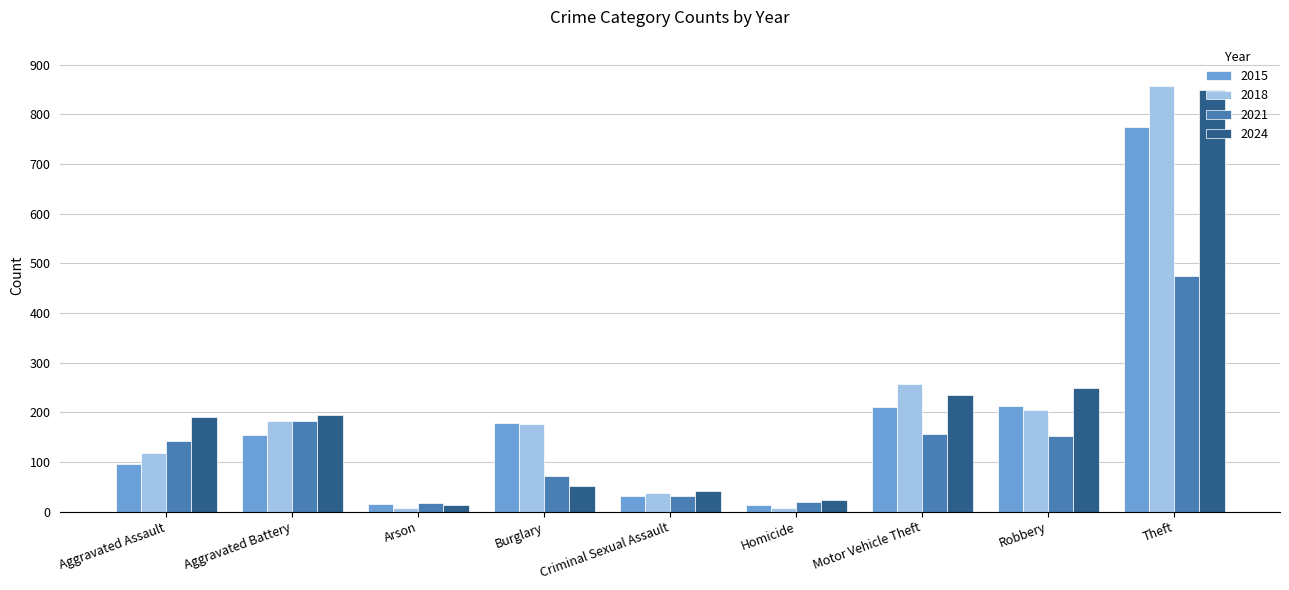

Which series has the widest spread of values?

2018